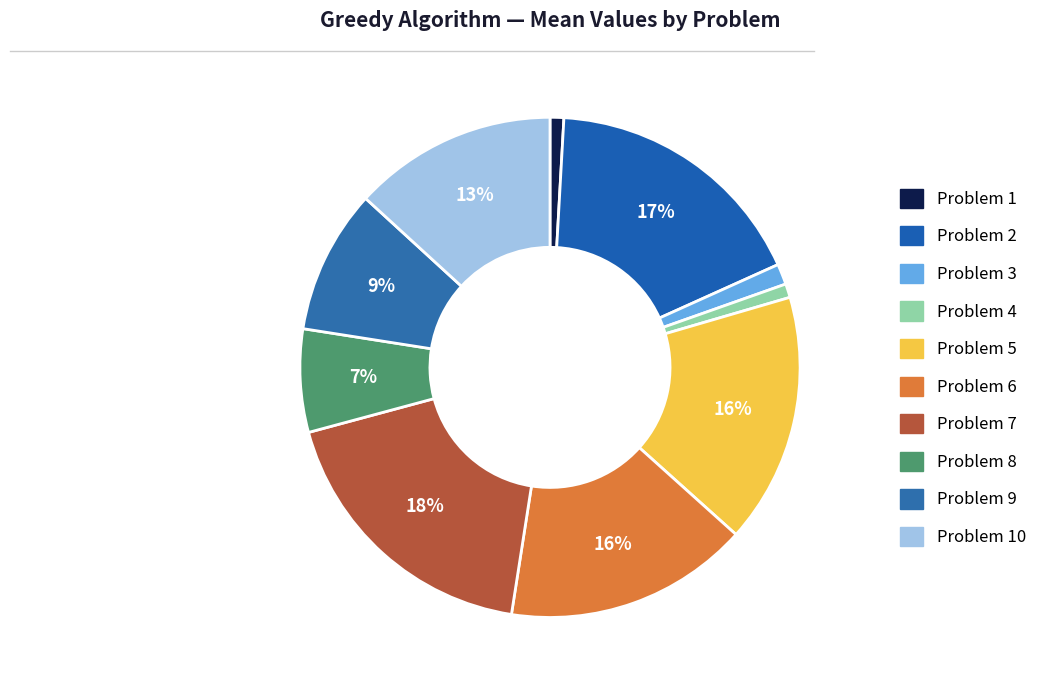

To the nearest percent, what is the difference between the largest and smallest slice percentages?

17%